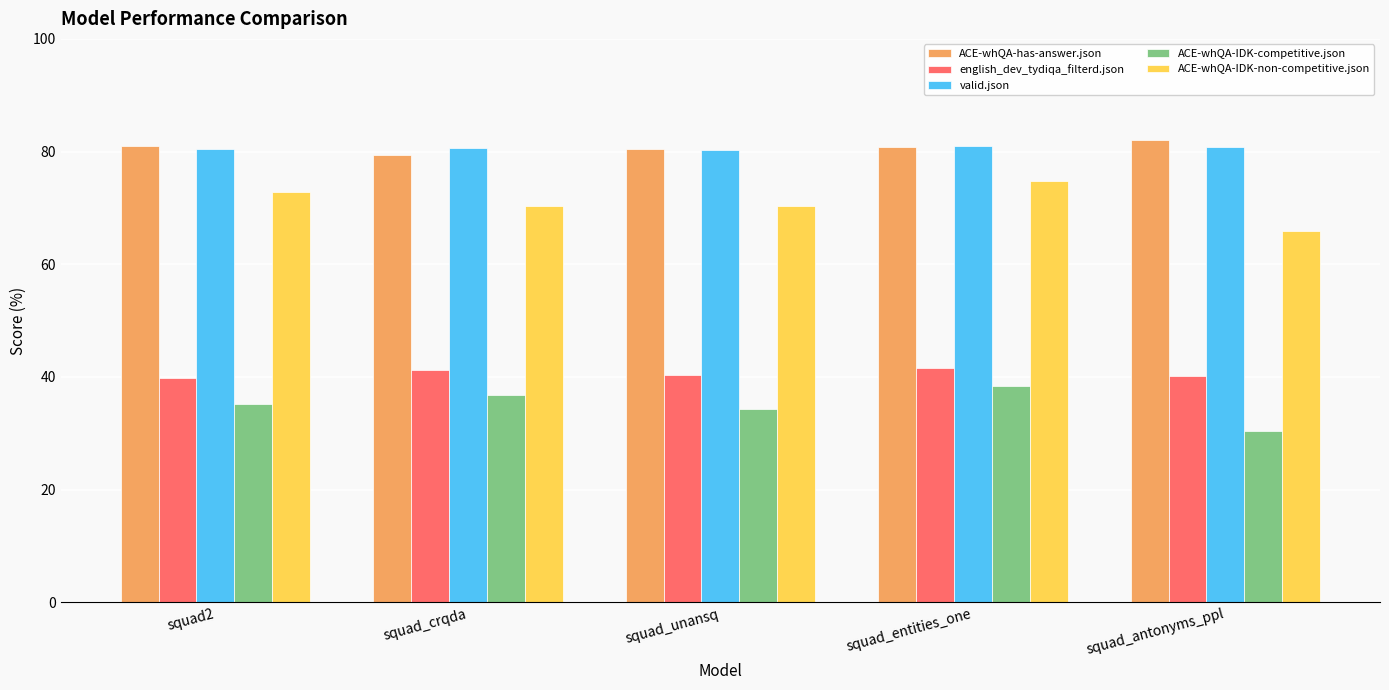

What is the difference between the highest and lowest values at squad_unansq?

46.1